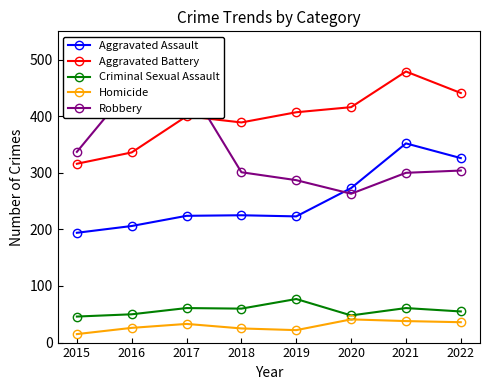

Reading left to right, transcribe all the data shown in this chart.

Aggravated Assault: 194	206	224	225	223	273	352	326
Aggravated Battery: 316	336	400	389	407	416	479	441
Criminal Sexual Assault: 46	50	61	60	77	48	61	55
Homicide: 15	26	33	25	22	41	38	36
Robbery: 337	454	460	301	287	263	300	304